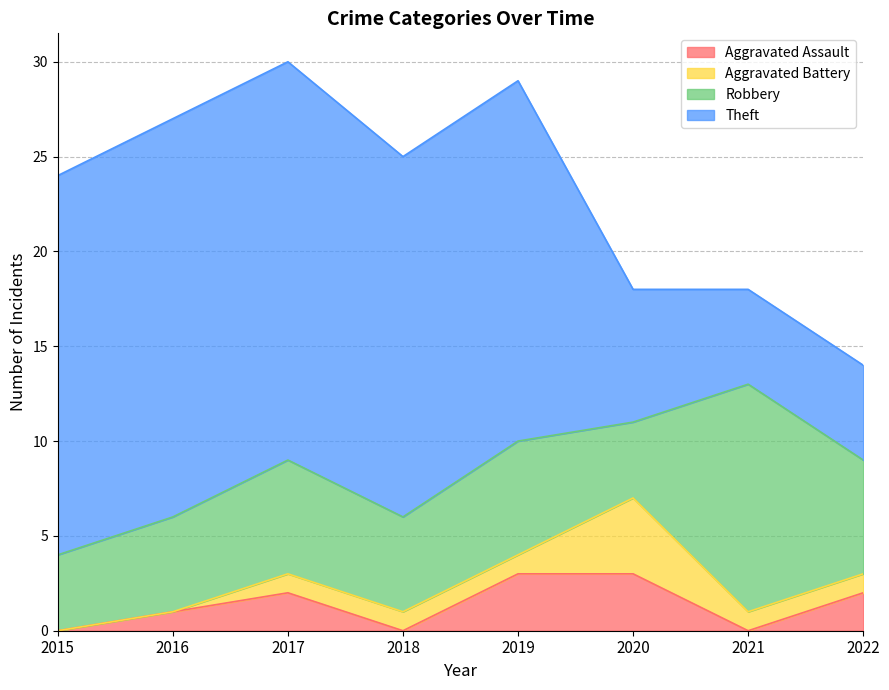

What are all the series names shown in the legend?

Aggravated Assault, Aggravated Battery, Robbery, Theft